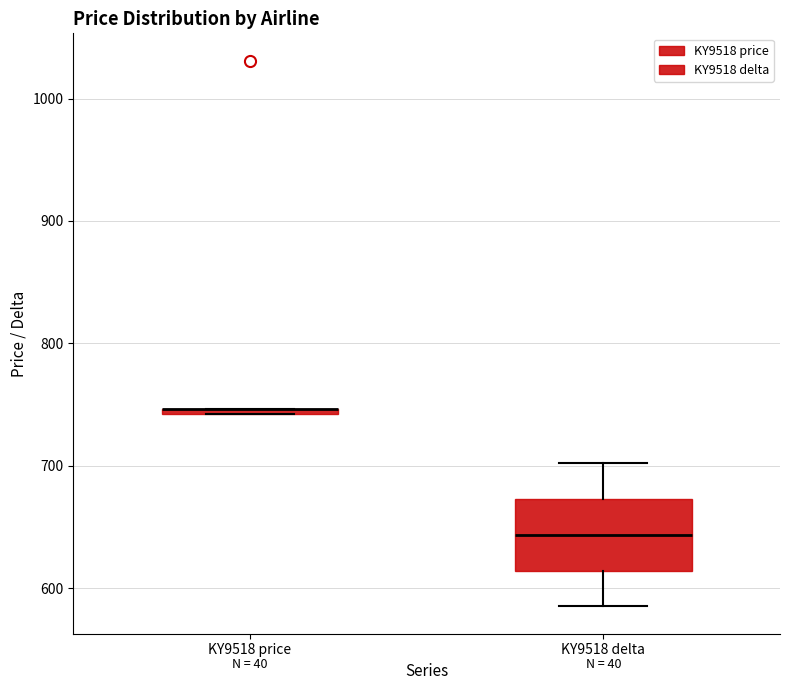

Where is the lower edge of the box for KY9518 price on the y-axis? The values are not printed on the chart, so give them approximately, as read against the axis.

740